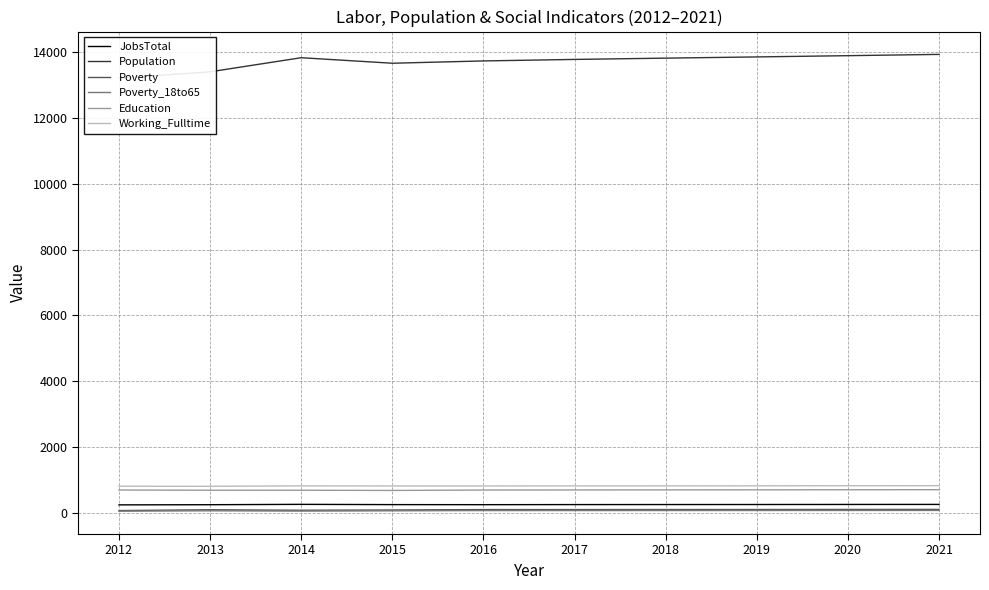

At how many categories does at least one series exceed 13726?

7